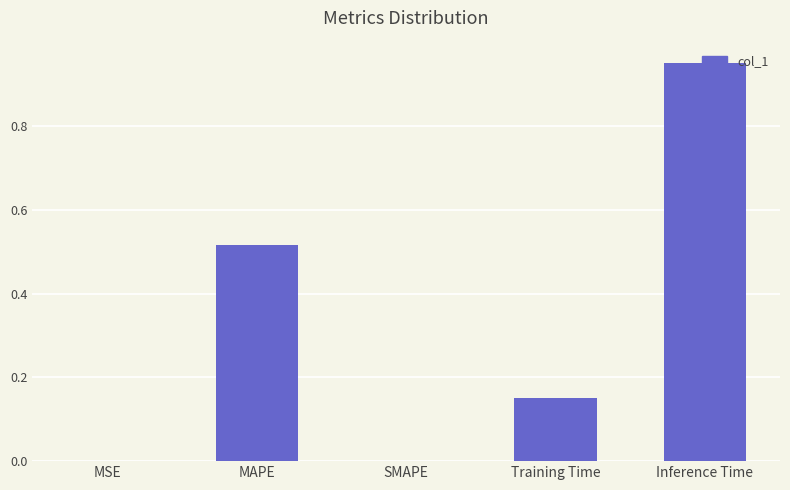

Is it true that the value at SMAPE is 0.0?

True